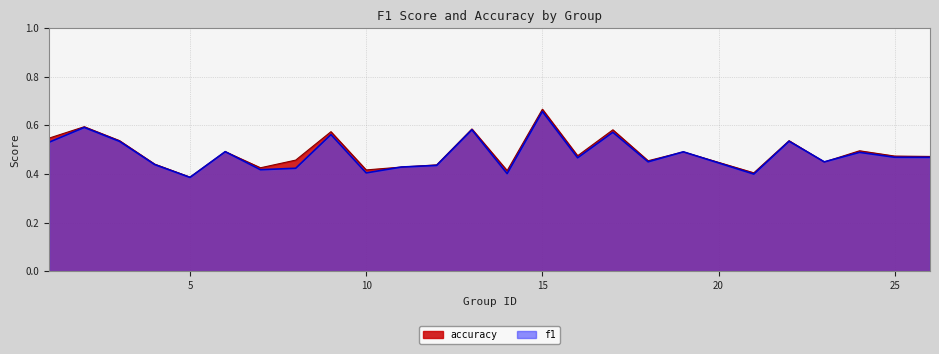

List the series in order of their overall mean, lowest first.

f1, accuracy